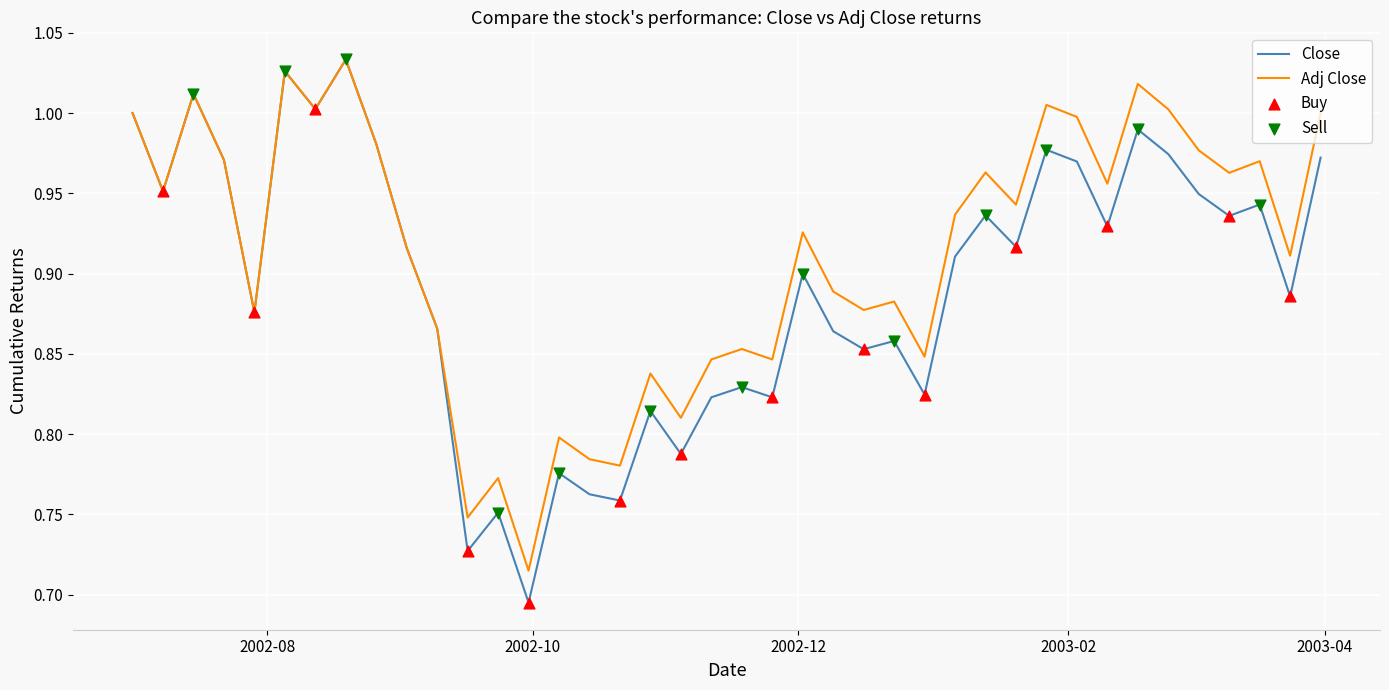

Which series has the largest range (max minus min)?

Close